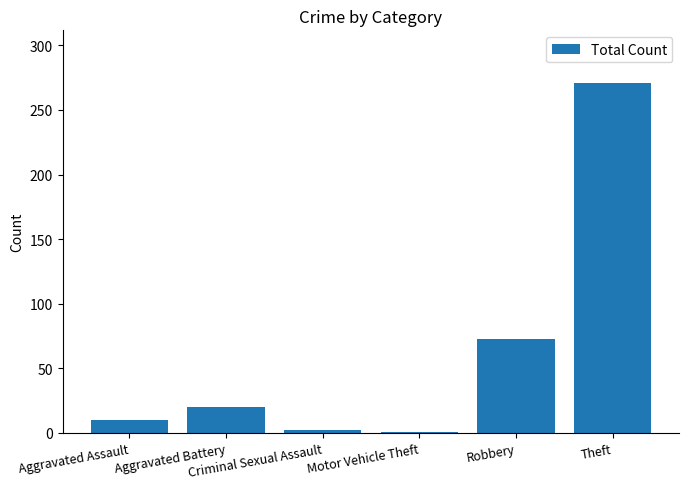

Is it true that the value at Theft is 271?

True